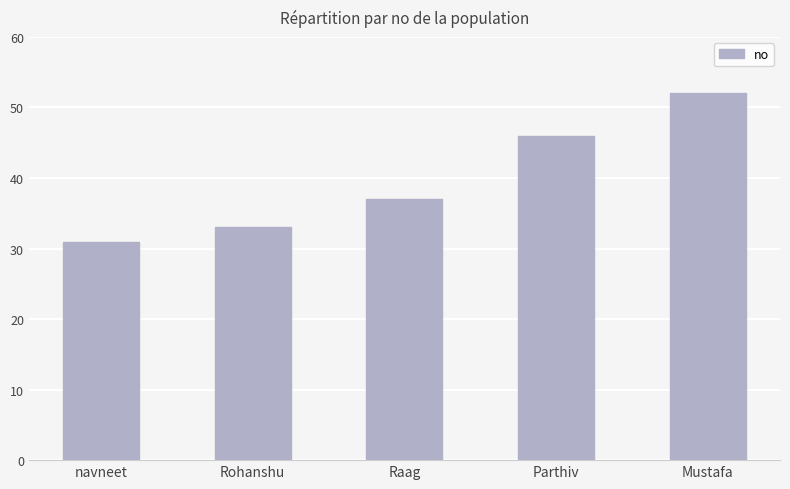

Are the bars horizontal?

No